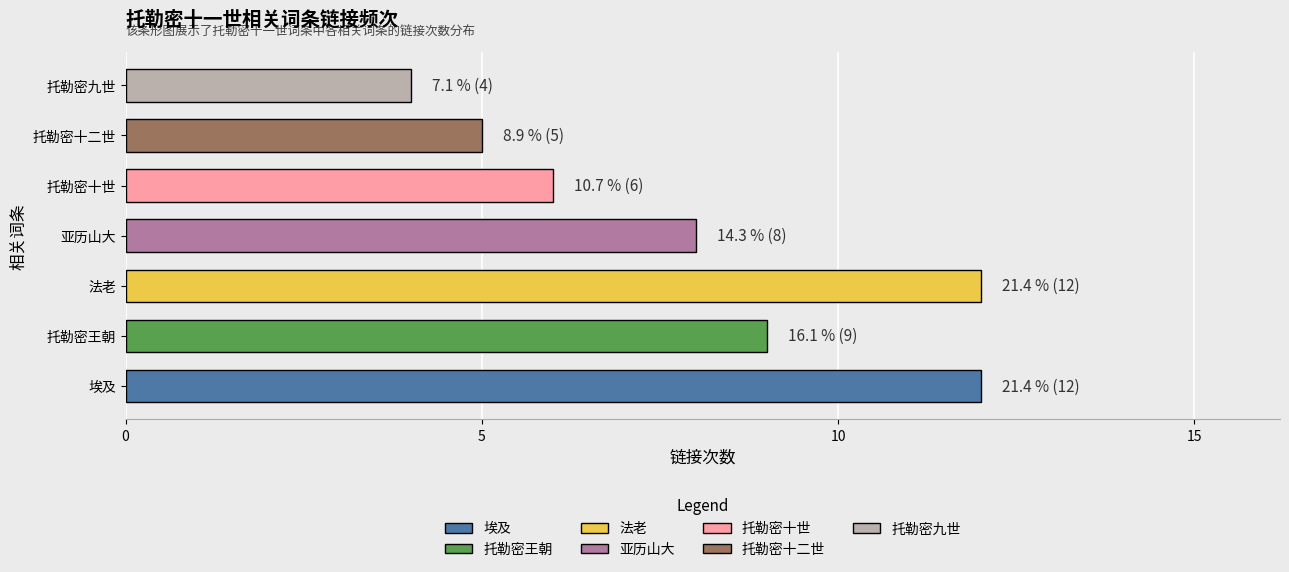

How many bars are there in total?

7